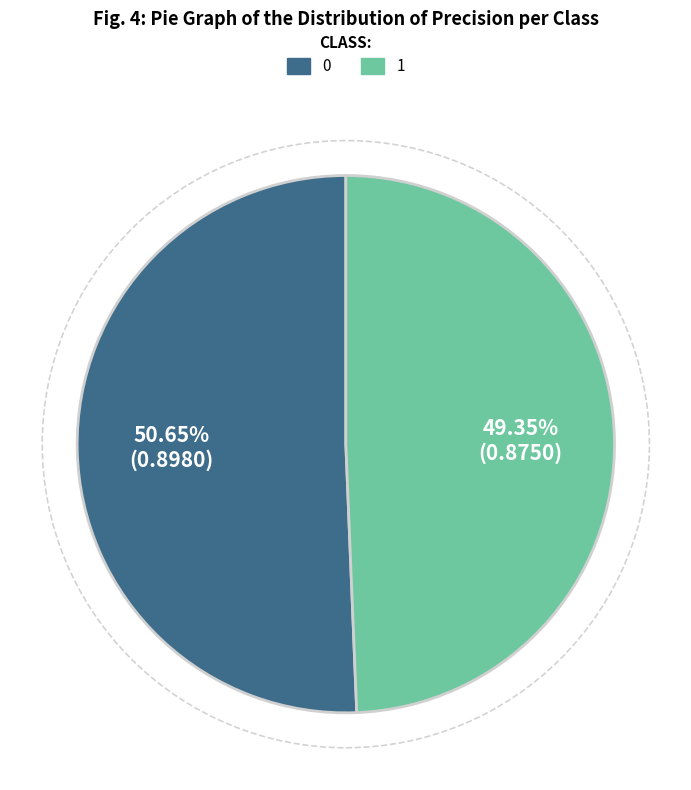

How many segments does this pie chart have?

2